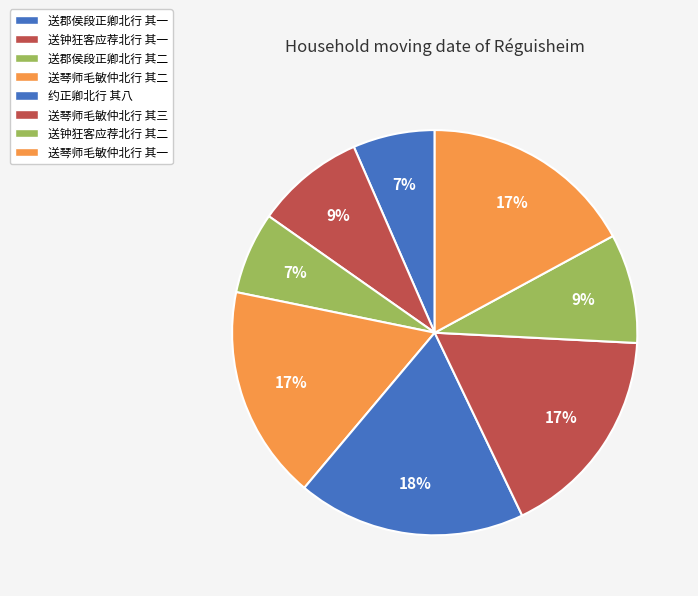

What is the change in value from 约正卿北行 其八 to 送琴师毛敏仲北行 其三?

-75806